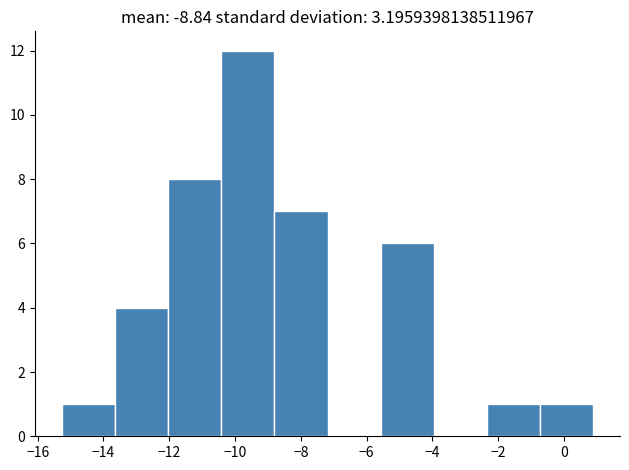

Reading left to right, transcribe this chart: for each bar, give the range it covers on the x-axis and its height. Neither the bar edges nor the heights are printed on the chart, so give them approximately, as read against the axes.

-15.2 to -13.6: 1
-13.6 to -12.0: 4
-12.0 to -10.4: 8
-10.4 to -8.8: 12
-8.8 to -7.2: 7
-7.2 to -5.6: 0
-5.6 to -4.0: 6
-4.0 to -2.4: 0
-2.4 to -0.8: 1
-0.8 to 0.8: 1